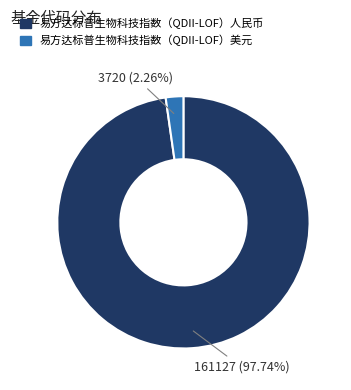

True or false: 易方达标普生物科技指数（QDII-LOF）美元 accounts for 2% of the total.

True